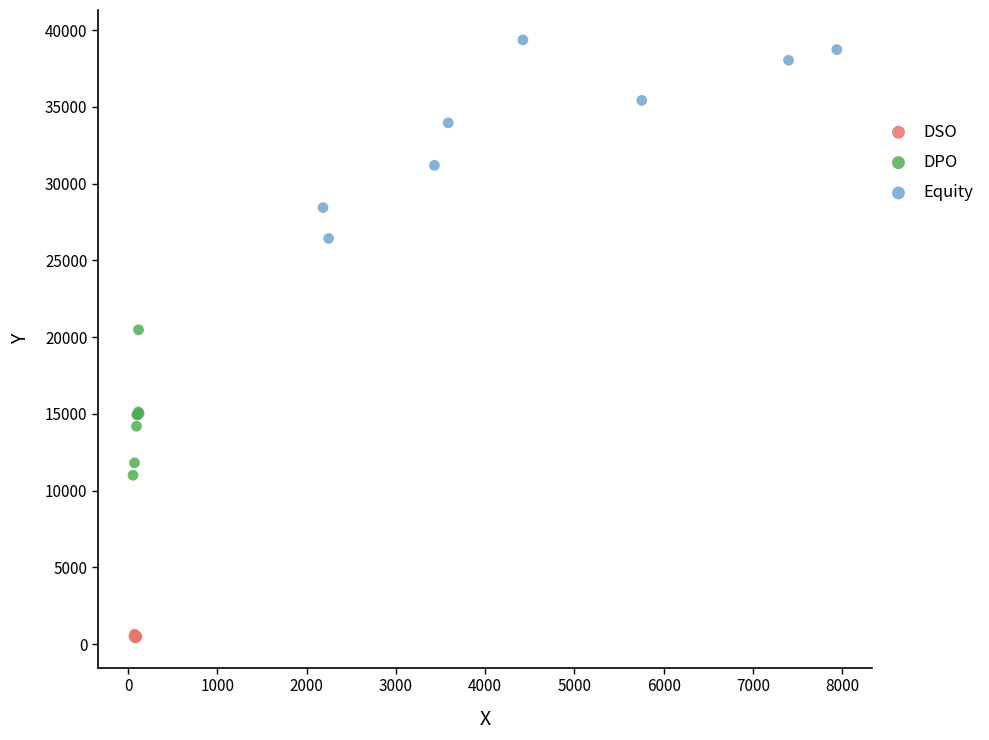

Which series has the widest spread of Y values?

Equity